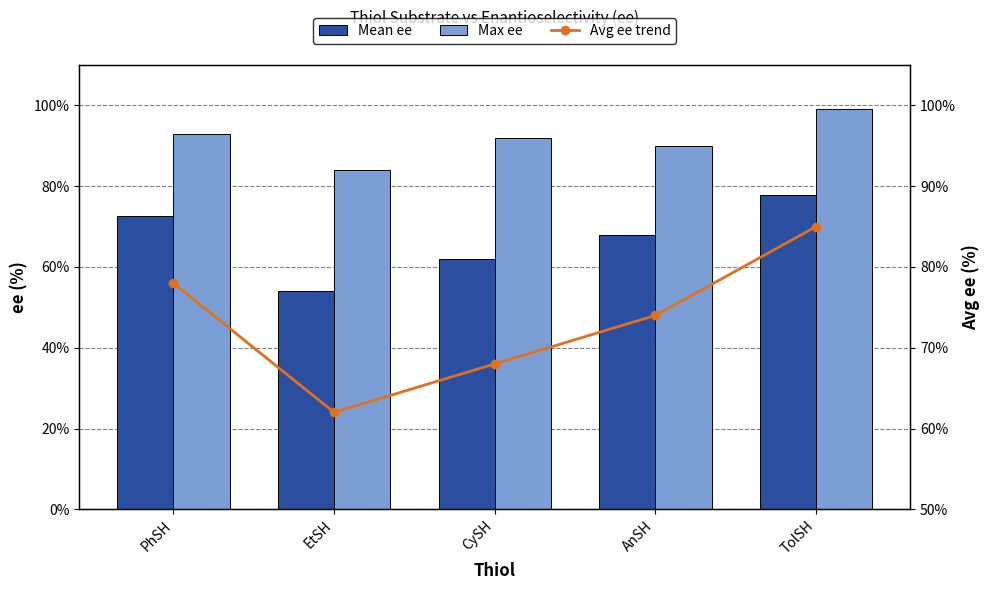

Are the bars grouped side by side (vs. stacked)?

Yes